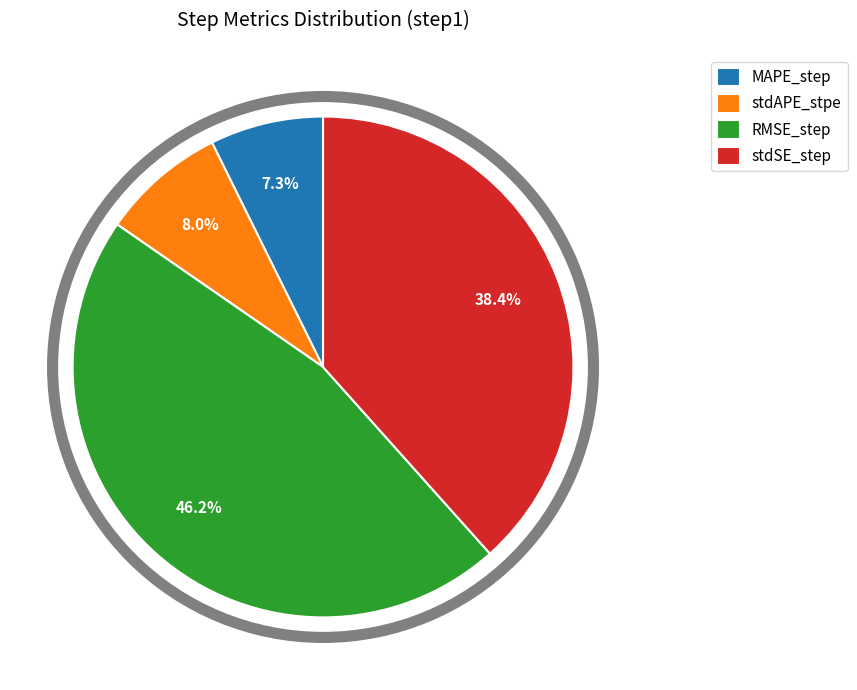

How many slices are in this pie chart?

4